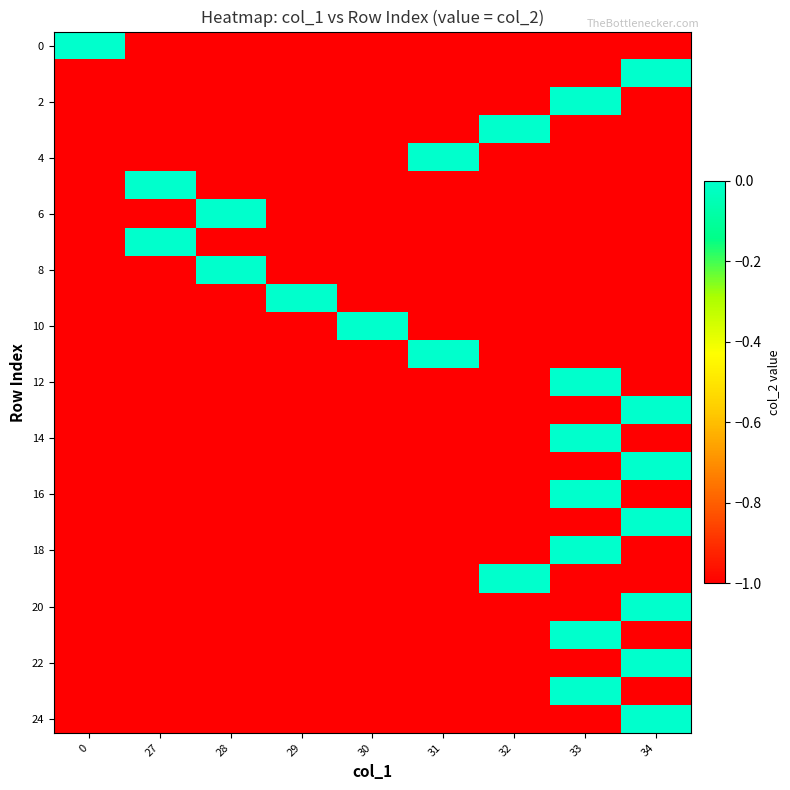

Reading left to right, transcribe all the data shown in this chart.

row_0: 0=0	27=-1	28=-1	29=-1	30=-1	31=-1	32=-1	33=-1	34=-1
row_1: 0=-1	27=-1	28=-1	29=-1	30=-1	31=-1	32=-1	33=-1	34=0
row_2: 0=-1	27=-1	28=-1	29=-1	30=-1	31=-1	32=-1	33=0	34=-1
row_3: 0=-1	27=-1	28=-1	29=-1	30=-1	31=-1	32=0	33=-1	34=-1
row_4: 0=-1	27=-1	28=-1	29=-1	30=-1	31=0	32=-1	33=-1	34=-1
row_5: 0=-1	27=0	28=-1	29=-1	30=-1	31=-1	32=-1	33=-1	34=-1
row_6: 0=-1	27=-1	28=0	29=-1	30=-1	31=-1	32=-1	33=-1	34=-1
row_7: 0=-1	27=0	28=-1	29=-1	30=-1	31=-1	32=-1	33=-1	34=-1
row_8: 0=-1	27=-1	28=0	29=-1	30=-1	31=-1	32=-1	33=-1	34=-1
row_9: 0=-1	27=-1	28=-1	29=0	30=-1	31=-1	32=-1	33=-1	34=-1
row_10: 0=-1	27=-1	28=-1	29=-1	30=0	31=-1	32=-1	33=-1	34=-1
row_11: 0=-1	27=-1	28=-1	29=-1	30=-1	31=0	32=-1	33=-1	34=-1
row_12: 0=-1	27=-1	28=-1	29=-1	30=-1	31=-1	32=-1	33=0	34=-1
row_13: 0=-1	27=-1	28=-1	29=-1	30=-1	31=-1	32=-1	33=-1	34=0
row_14: 0=-1	27=-1	28=-1	29=-1	30=-1	31=-1	32=-1	33=0	34=-1
row_15: 0=-1	27=-1	28=-1	29=-1	30=-1	31=-1	32=-1	33=-1	34=0
row_16: 0=-1	27=-1	28=-1	29=-1	30=-1	31=-1	32=-1	33=0	34=-1
row_17: 0=-1	27=-1	28=-1	29=-1	30=-1	31=-1	32=-1	33=-1	34=0
row_18: 0=-1	27=-1	28=-1	29=-1	30=-1	31=-1	32=-1	33=0	34=-1
row_19: 0=-1	27=-1	28=-1	29=-1	30=-1	31=-1	32=0	33=-1	34=-1
row_20: 0=-1	27=-1	28=-1	29=-1	30=-1	31=-1	32=-1	33=-1	34=0
row_21: 0=-1	27=-1	28=-1	29=-1	30=-1	31=-1	32=-1	33=0	34=-1
row_22: 0=-1	27=-1	28=-1	29=-1	30=-1	31=-1	32=-1	33=-1	34=0
row_23: 0=-1	27=-1	28=-1	29=-1	30=-1	31=-1	32=-1	33=0	34=-1
row_24: 0=-1	27=-1	28=-1	29=-1	30=-1	31=-1	32=-1	33=-1	34=0